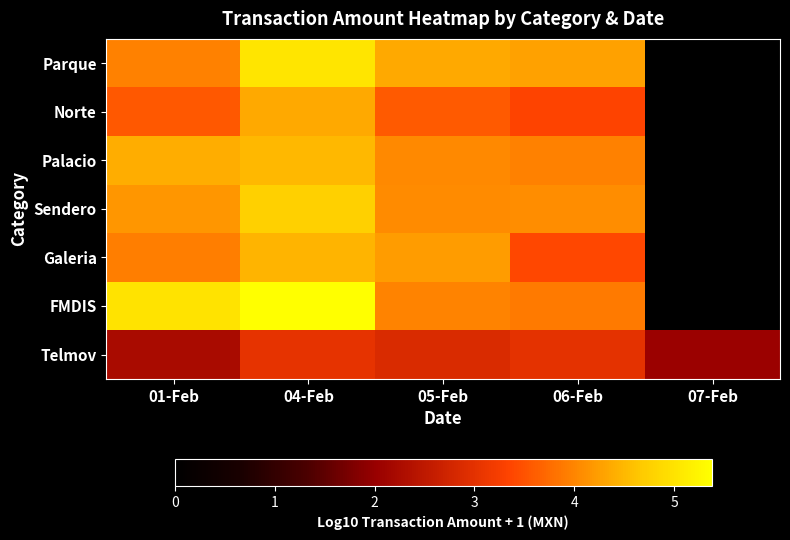

Reading right to left, what are all the values shown in this chart?

Parque: 07-Feb=0.0	06-Feb=4.3	05-Feb=4.4	04-Feb=5.0	01-Feb=4.0
Norte: 07-Feb=0.0	06-Feb=3.3	05-Feb=3.6	04-Feb=4.4	01-Feb=3.6
Palacio: 07-Feb=0.0	06-Feb=4.0	05-Feb=4.0	04-Feb=4.5	01-Feb=4.4
Sendero: 07-Feb=0.0	06-Feb=4.1	05-Feb=4.1	04-Feb=4.8	01-Feb=4.2
Galeria: 07-Feb=0.0	06-Feb=3.4	05-Feb=4.2	04-Feb=4.5	01-Feb=3.9
FMDIS: 07-Feb=0.0	06-Feb=3.9	05-Feb=4.0	04-Feb=5.4	01-Feb=5.0
Telmov: 07-Feb=2.1	06-Feb=3.0	05-Feb=2.9	04-Feb=3.0	01-Feb=2.2